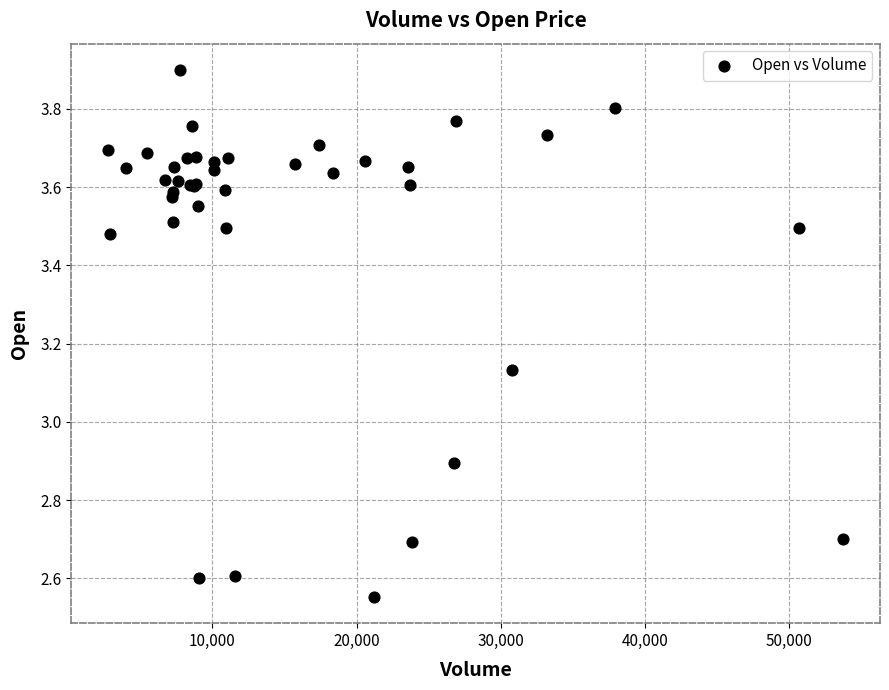

What Y value in the scatter plot is closest to 3?

2.9